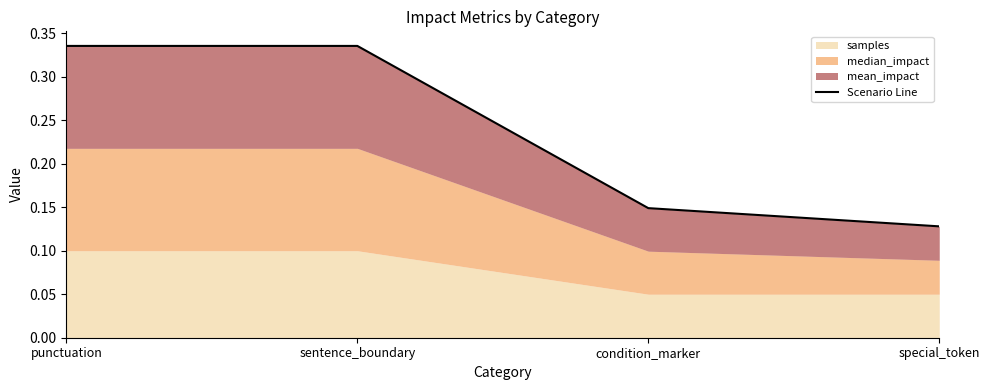

True or false: there are more than 2 points higher than both neighbors.

False